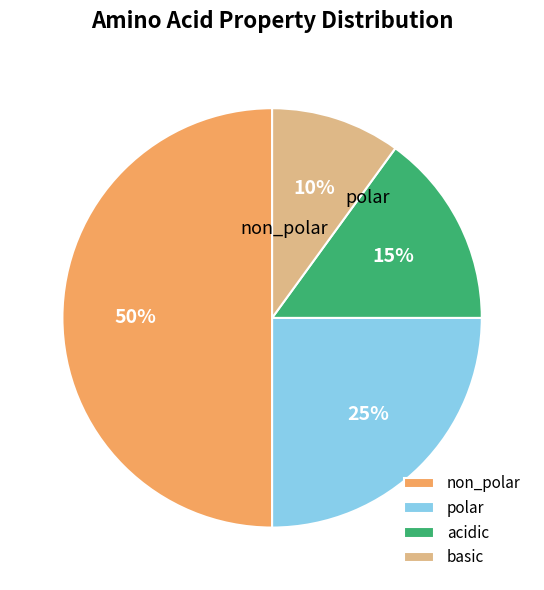

Which category has the smallest portion of the pie?

basic